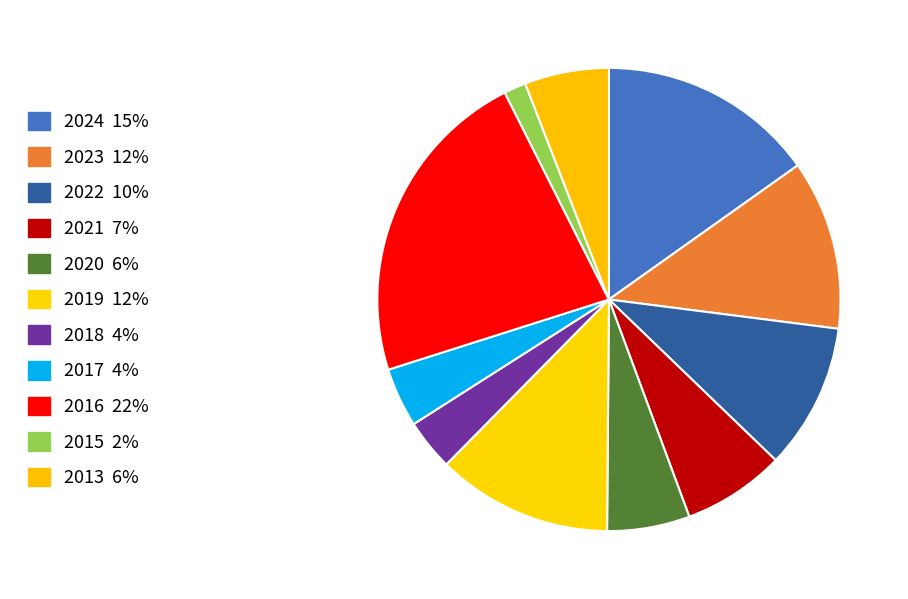

How many slices are in this pie chart?

11